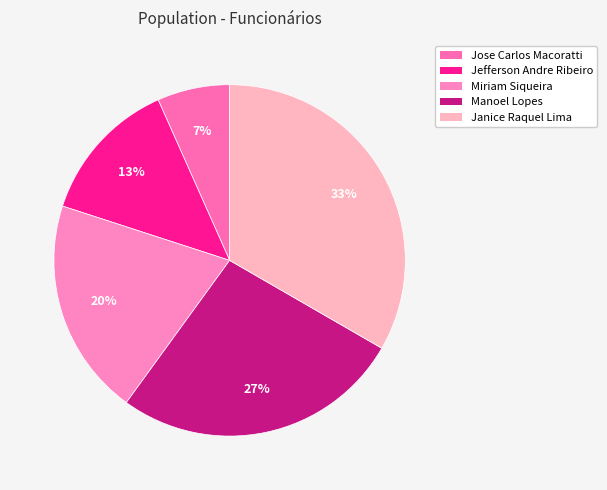

How many segments does this pie chart have?

5